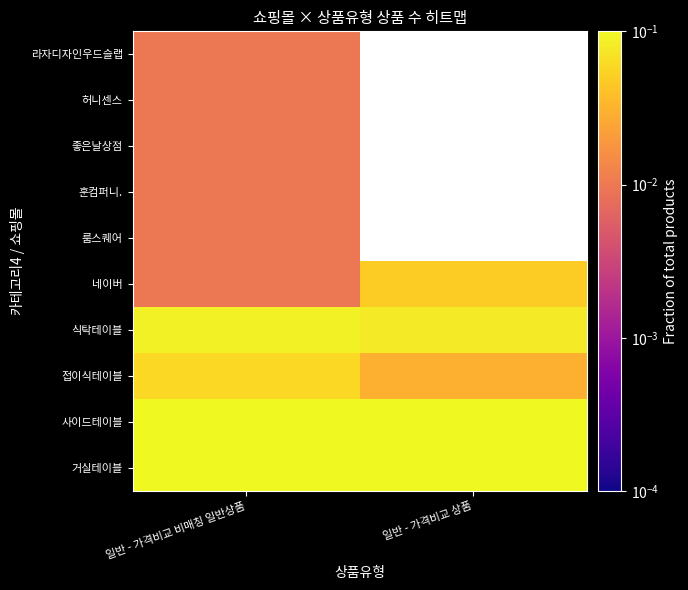

Which category has the lowest value across all series?

일반 - 가격비교 비매칭 일반상품